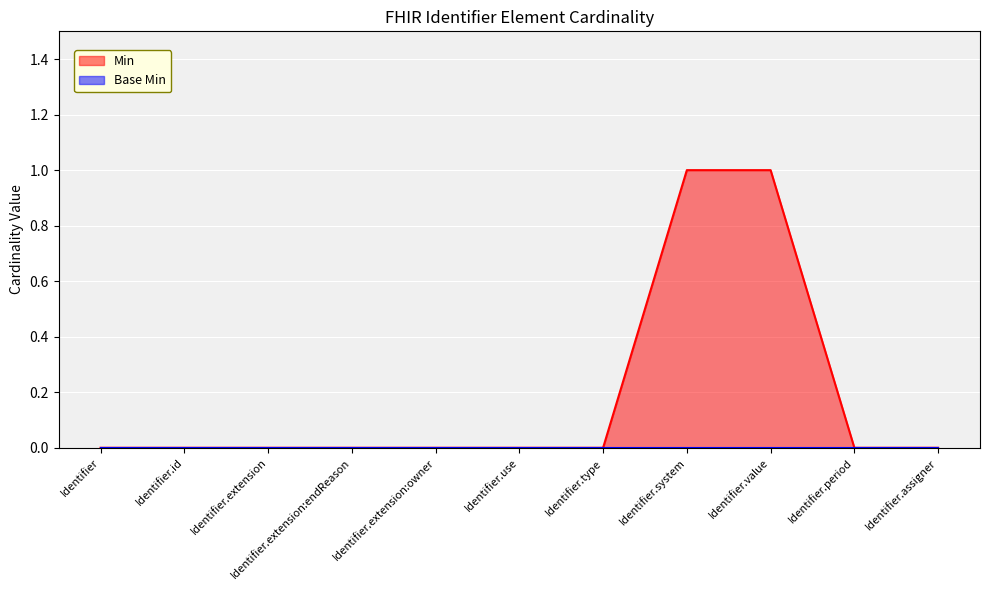

True or false: the data shows 0 at Identifier.type.

True